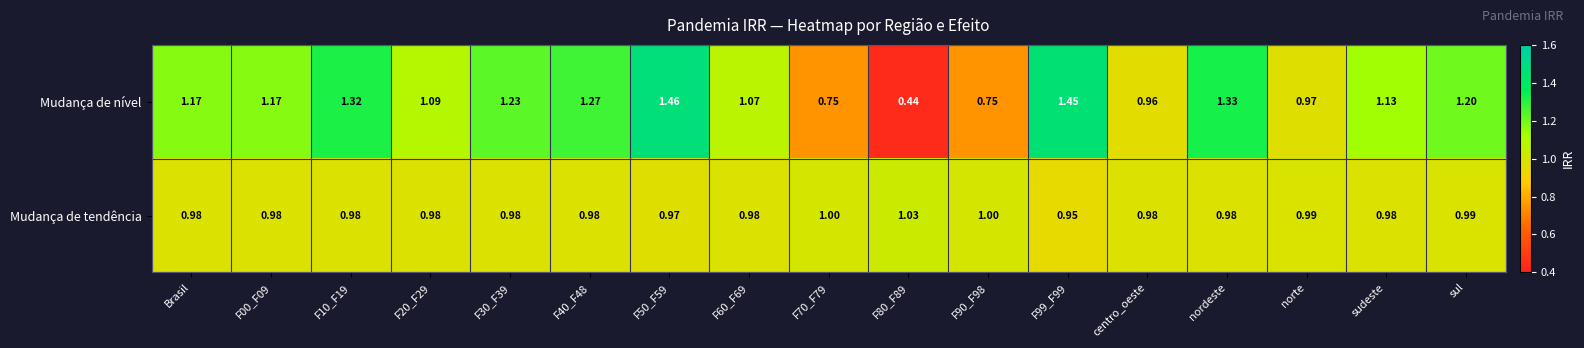

Which series has the largest range (max minus min)?

Mudança de nível